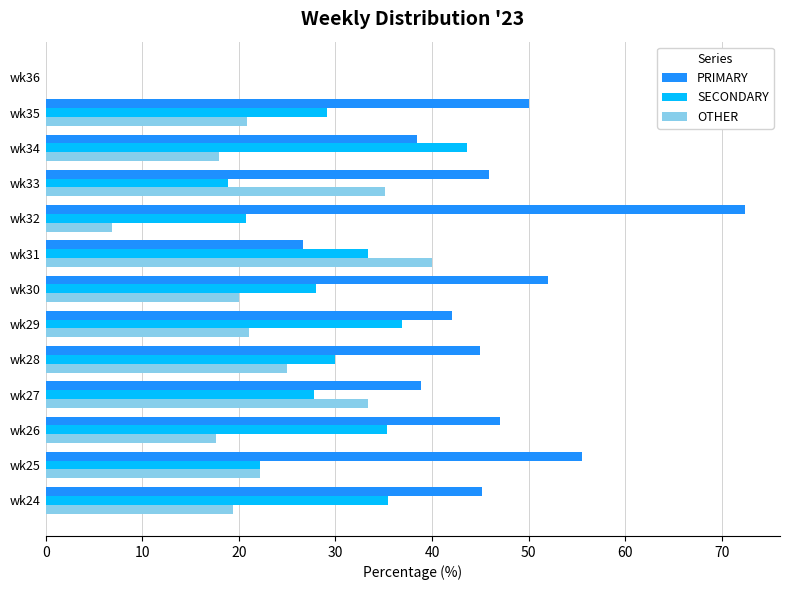

What is the sum of the SECONDARY values at wk34 and wk30?

71.6